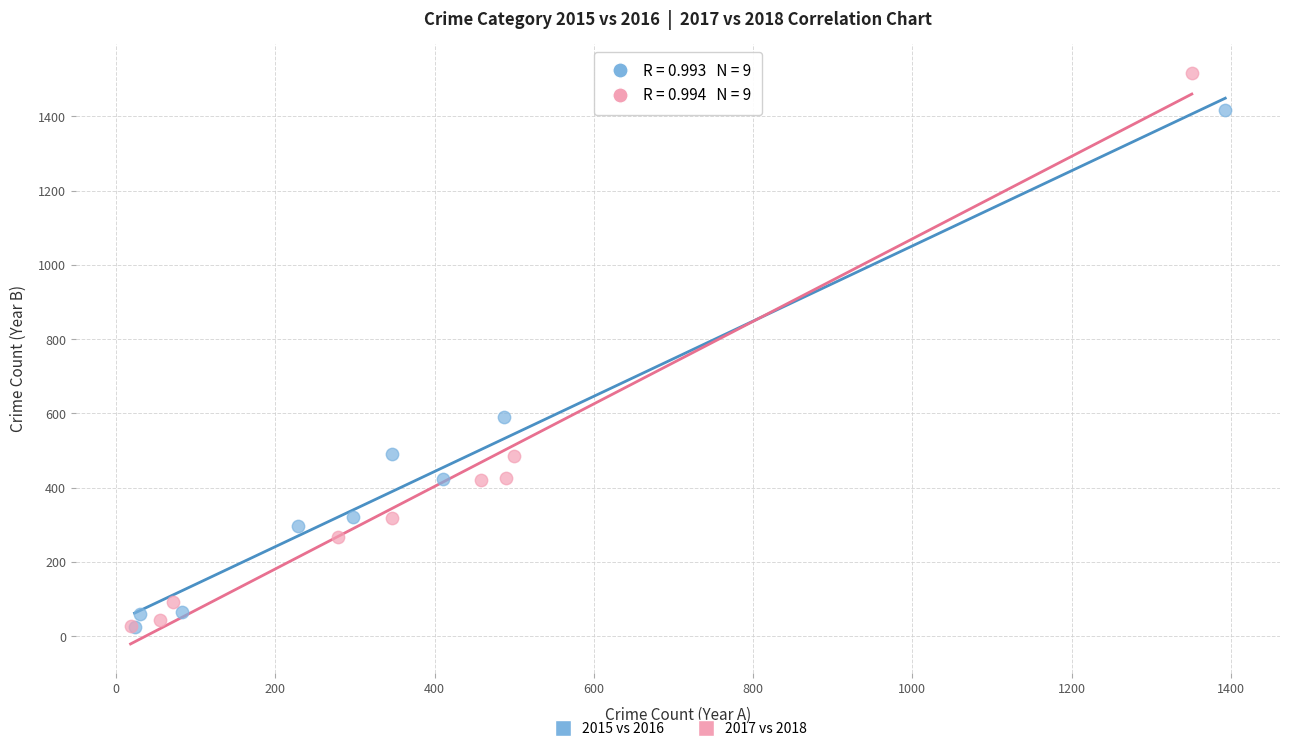

Which series has the widest spread of Y values?

2017 vs 2018